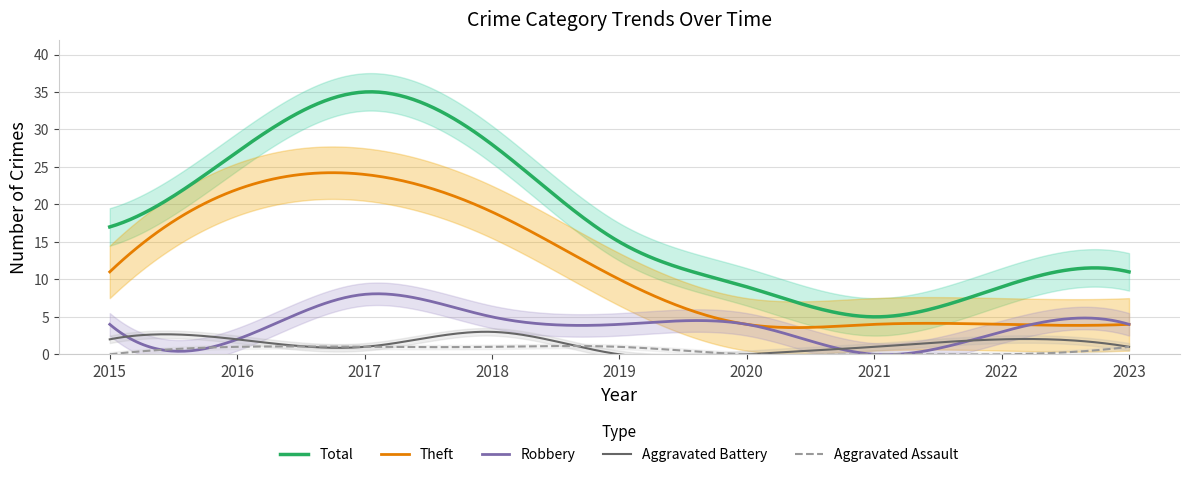

What is the total value across all series at 2018?

56